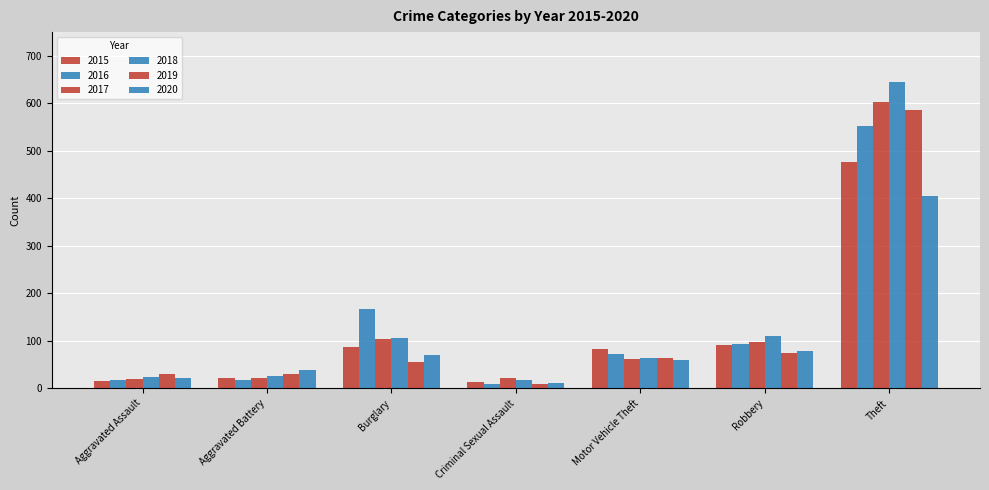

What is the value of the 2019 bar at the 5th from the left?

64